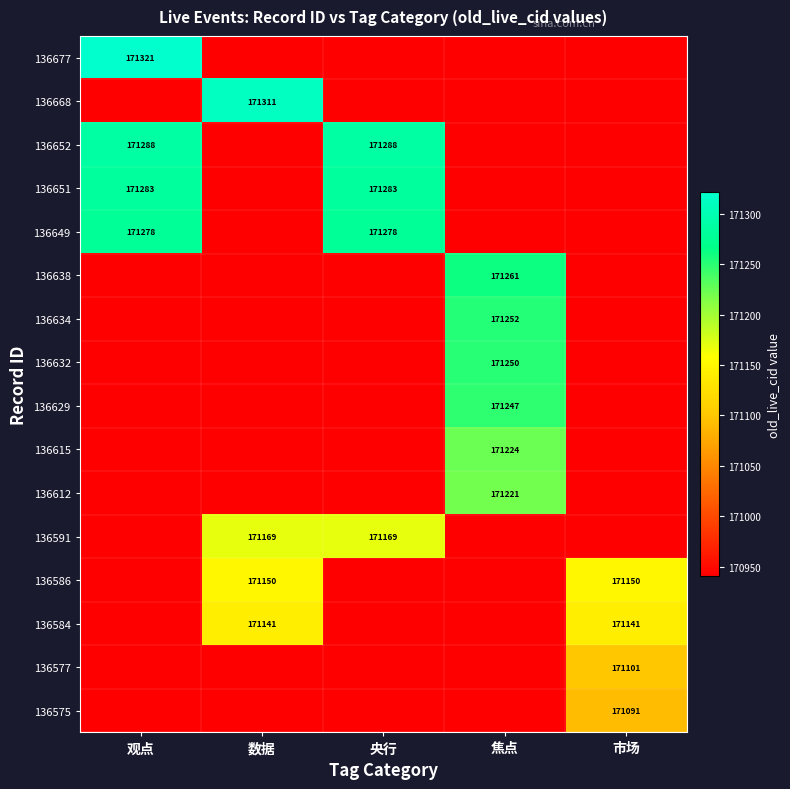

True or false: 136612 has a value of 272995 at 观点.

False